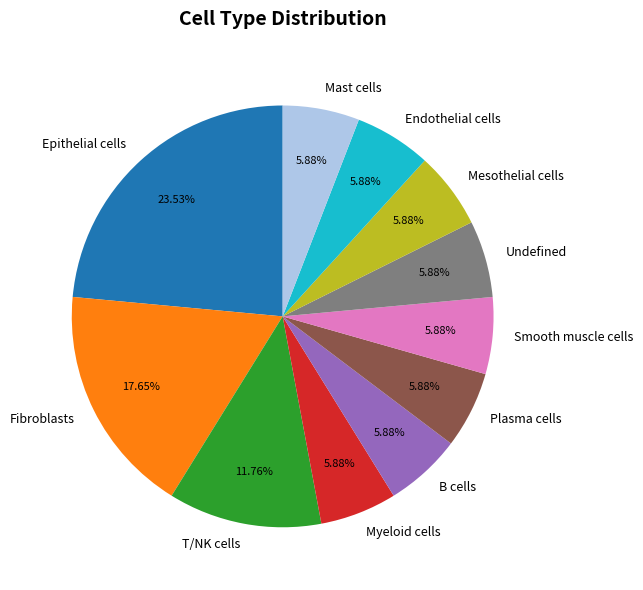

The Endothelial cells slice represents 1% of the pie. True or false?

False